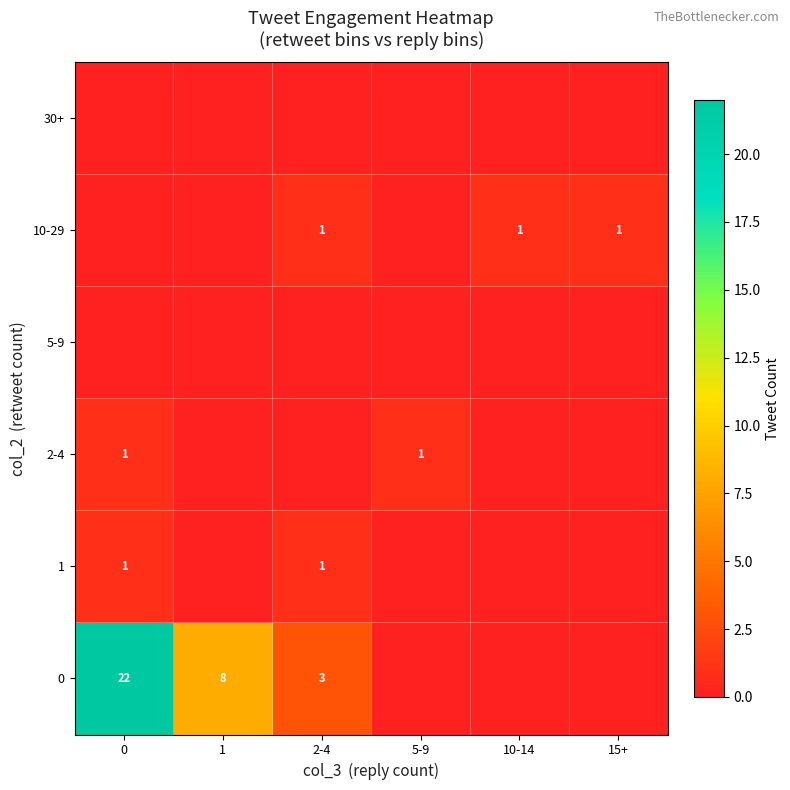

The value of 0 at 0 is 10. True or false?

False